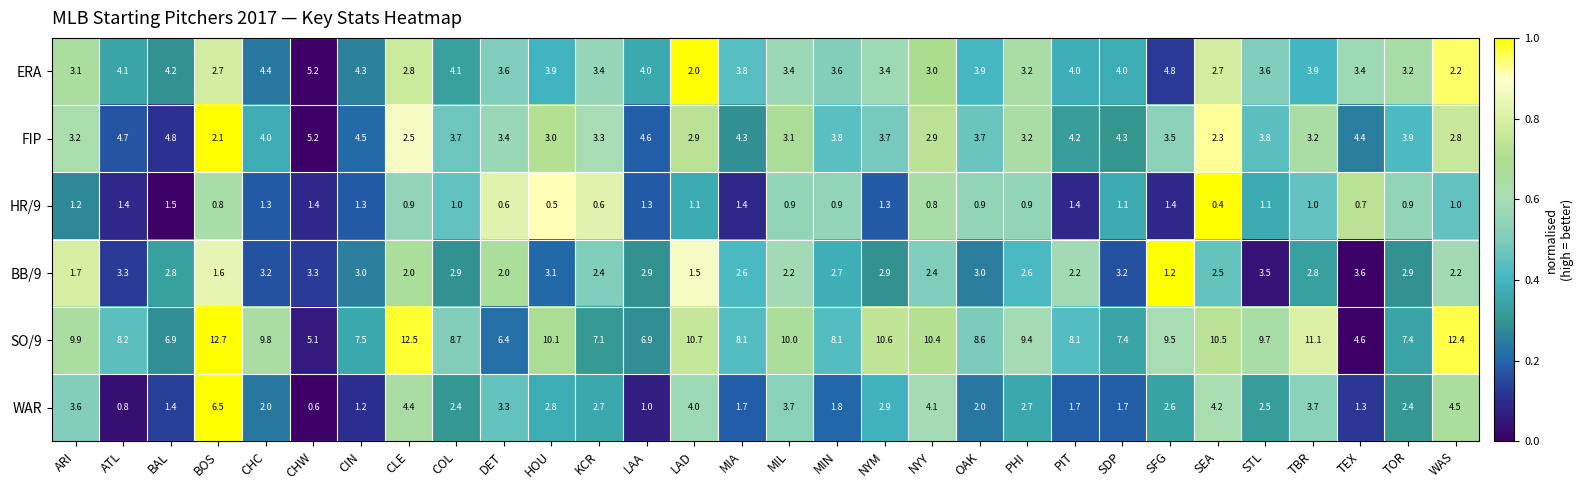

What is the difference between the WAR values at CHC and LAD?

2.0